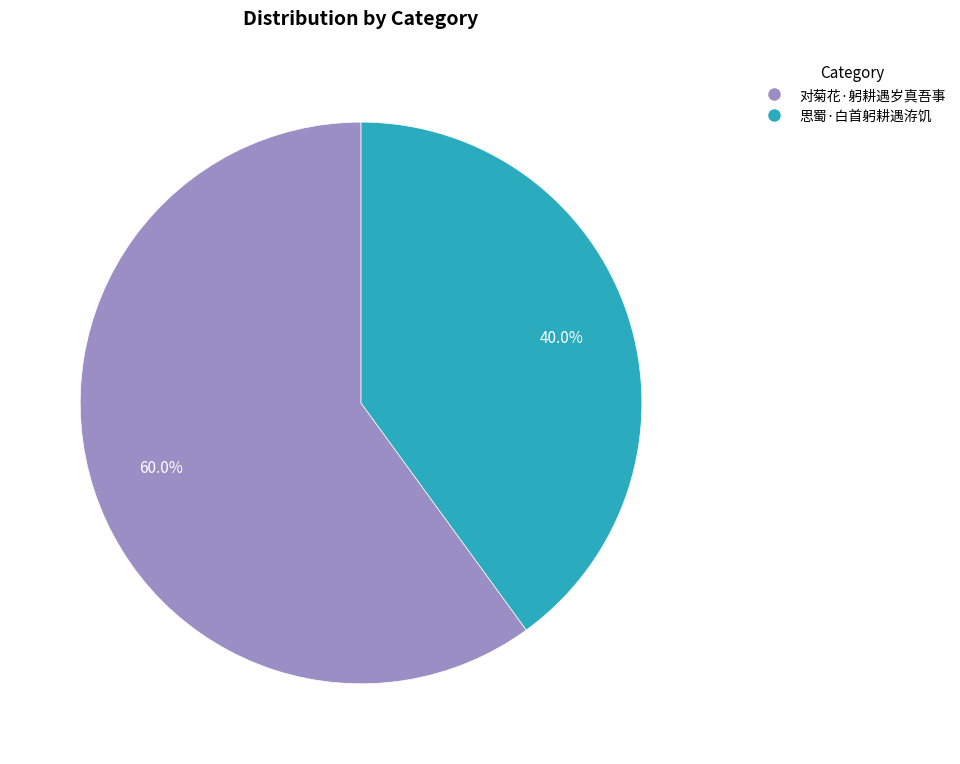

To the nearest percent, what is the average slice percentage?

50%